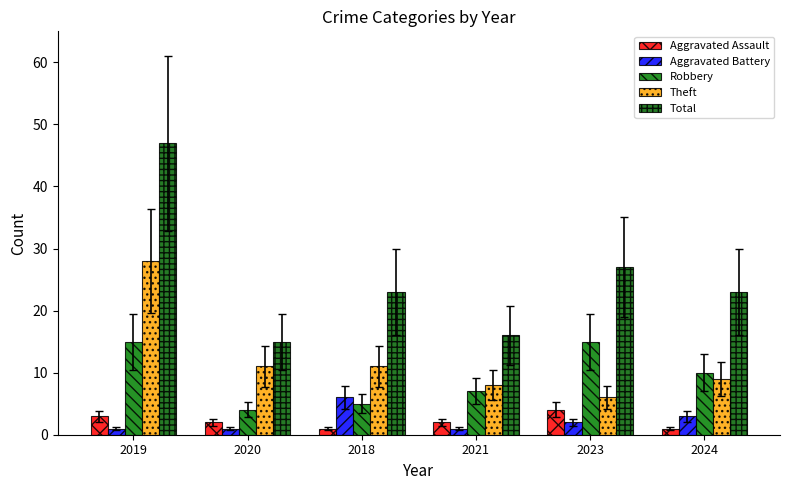

What position from the right is 2020?

5